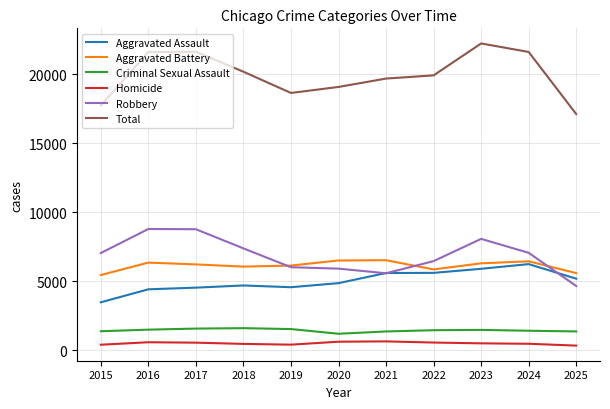

Which series has the largest total across all categories?

Total